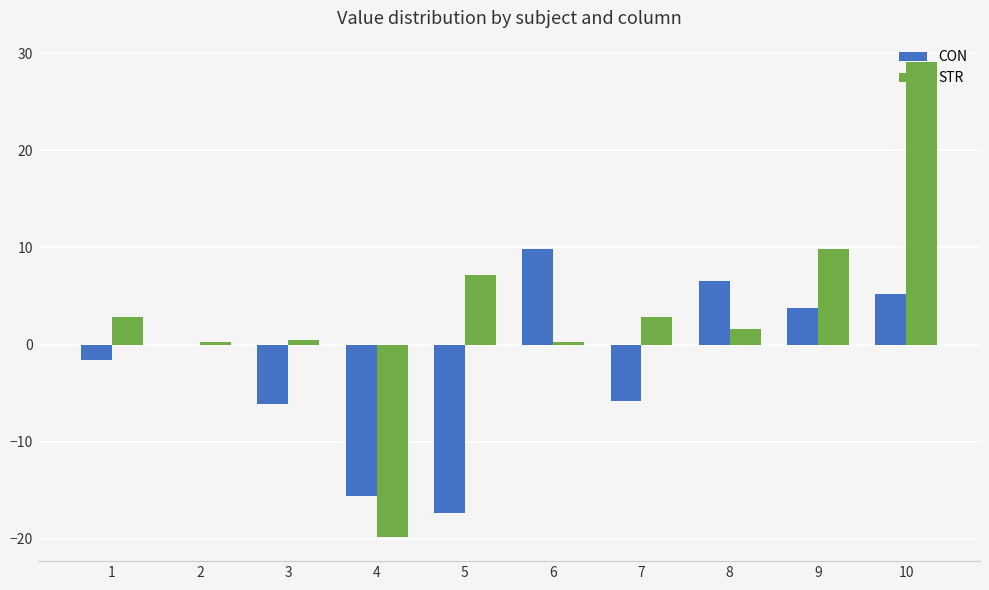

What are all the series names shown in the legend?

CON, STR